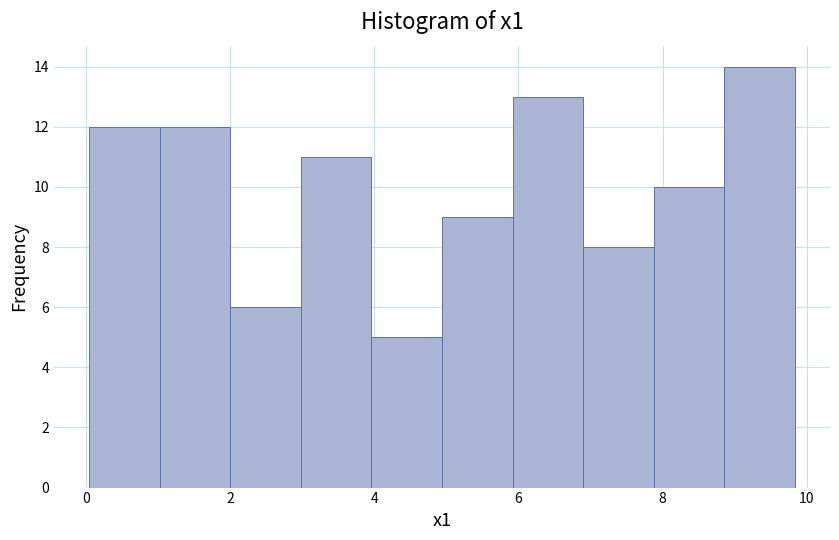

How tall is the bar that spans 8.8 to 9.8 on the x-axis? Neither the bar edges nor the heights are printed on the chart, so give them approximately, as read against the axes.

14